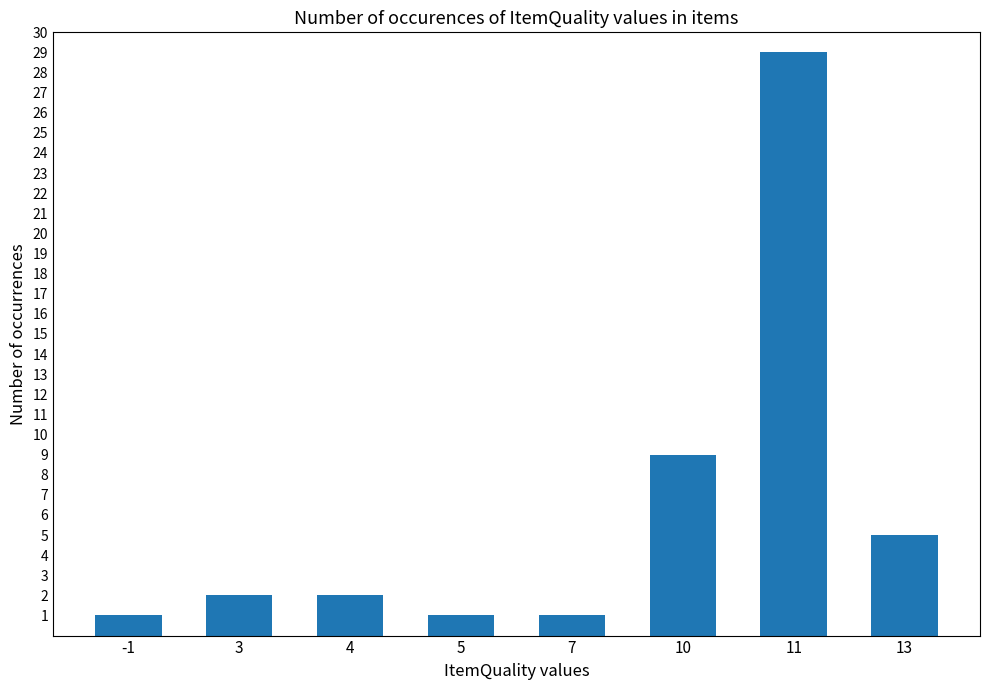

What is the change in value from -1 to 10?

+8